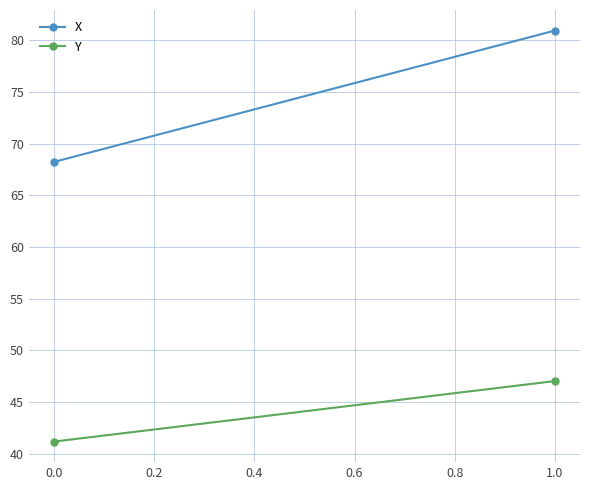

At how many categories does at least one series exceed 67?

2